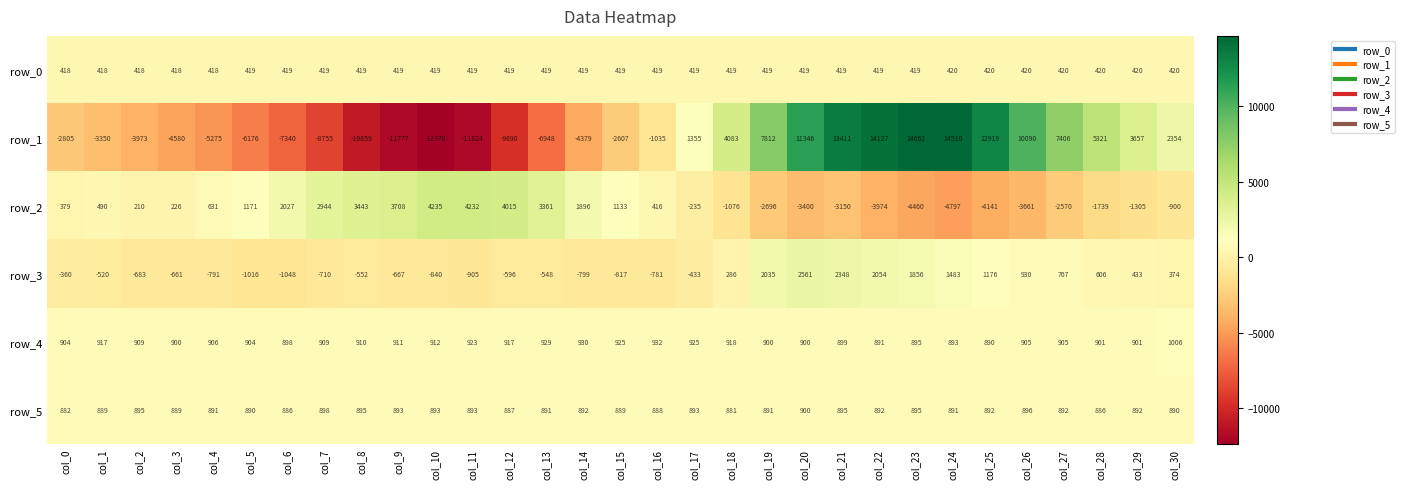

Is the value of row_4 at col_25 greater than the value of row_1 at col_11?

Yes